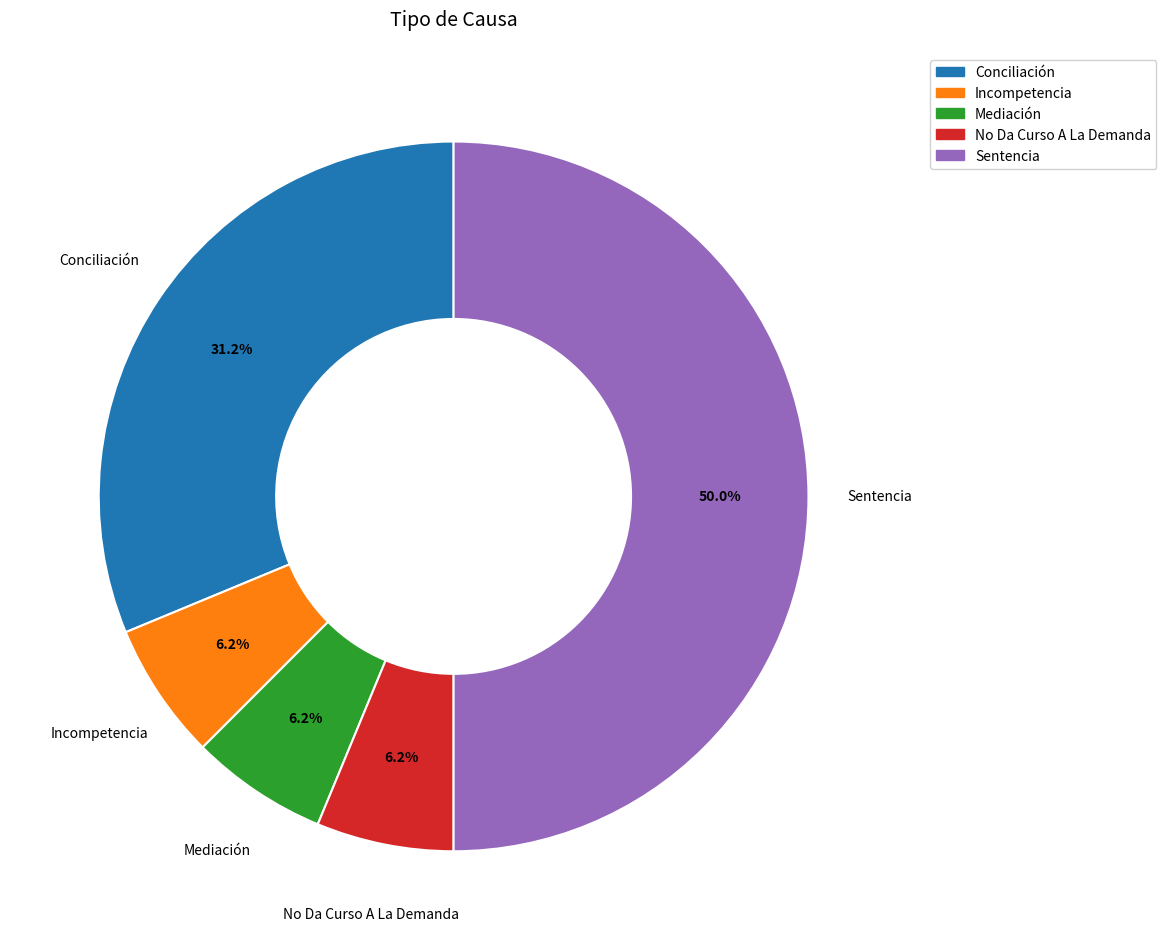

Which category has the biggest portion of the pie?

Sentencia